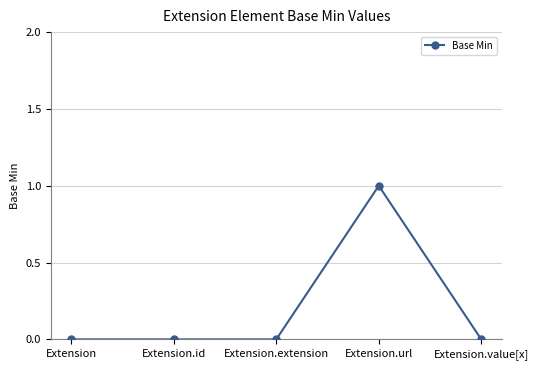

The chart shows a value of 0 at Extension. True or false?

True